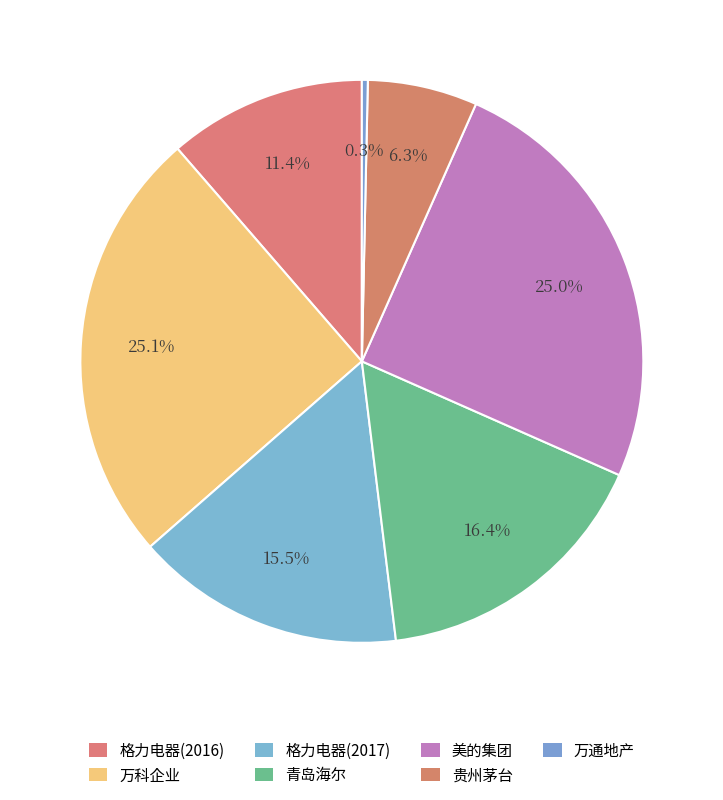

Is it true that 贵州茅台 is 18% of the pie?

False